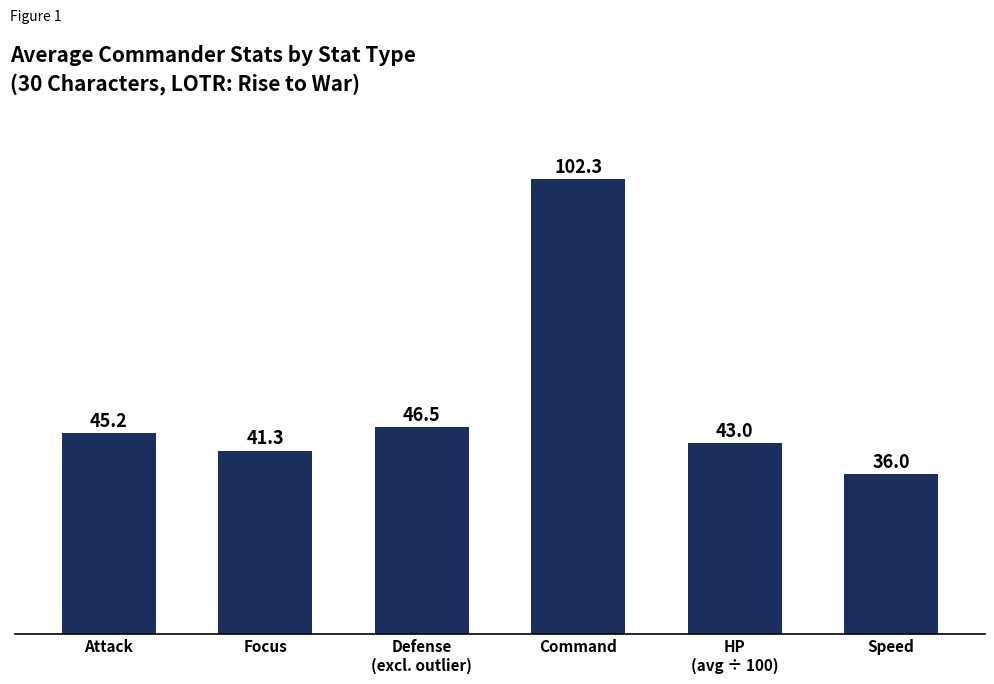

Reading right to left, list all the values displayed in this chart.

36.0	43.0	102.3	46.5	41.3	45.2